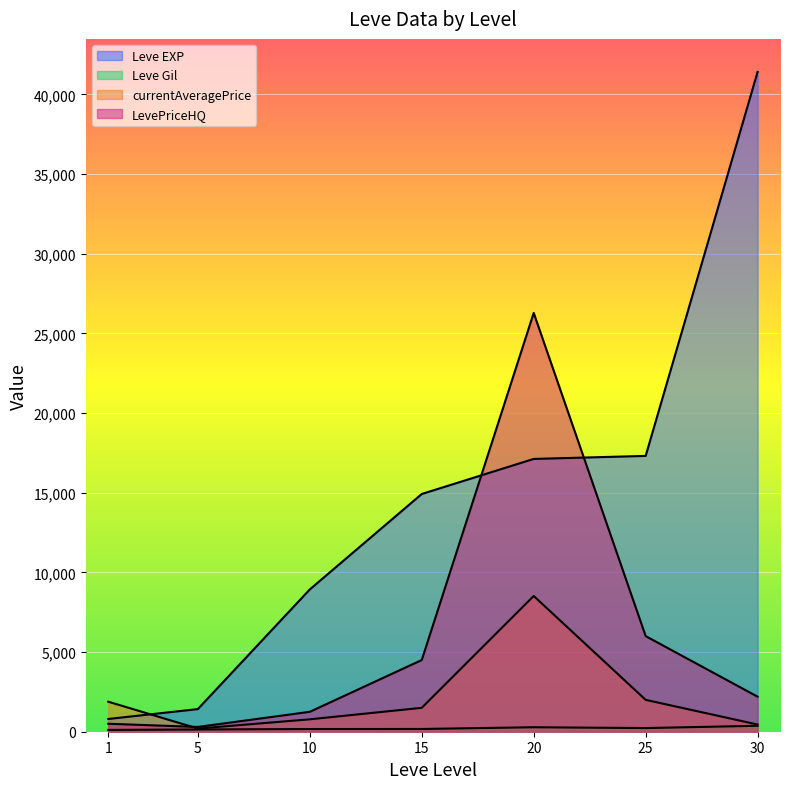

What is the spread (max minus min) of values at 5?

1280